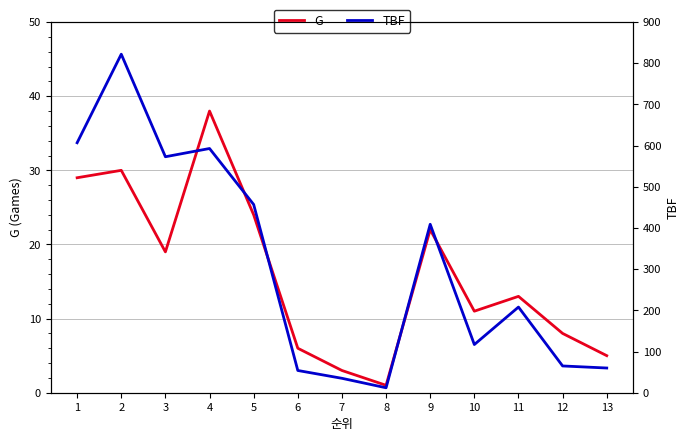

Which series has the largest total across all categories?

TBF